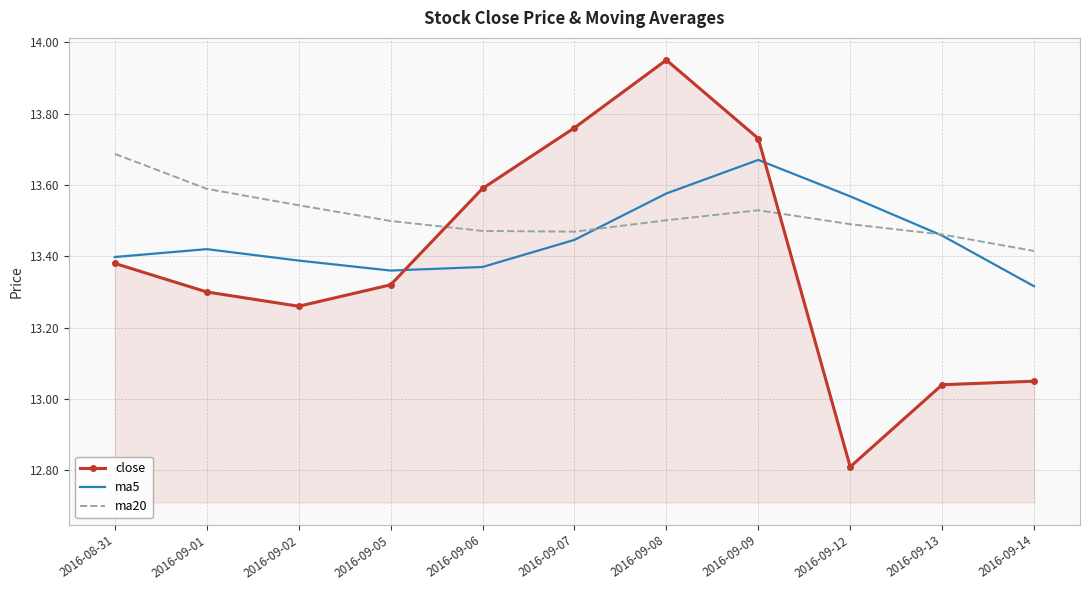

At which label is ma5 closest to 13?

2016-09-14